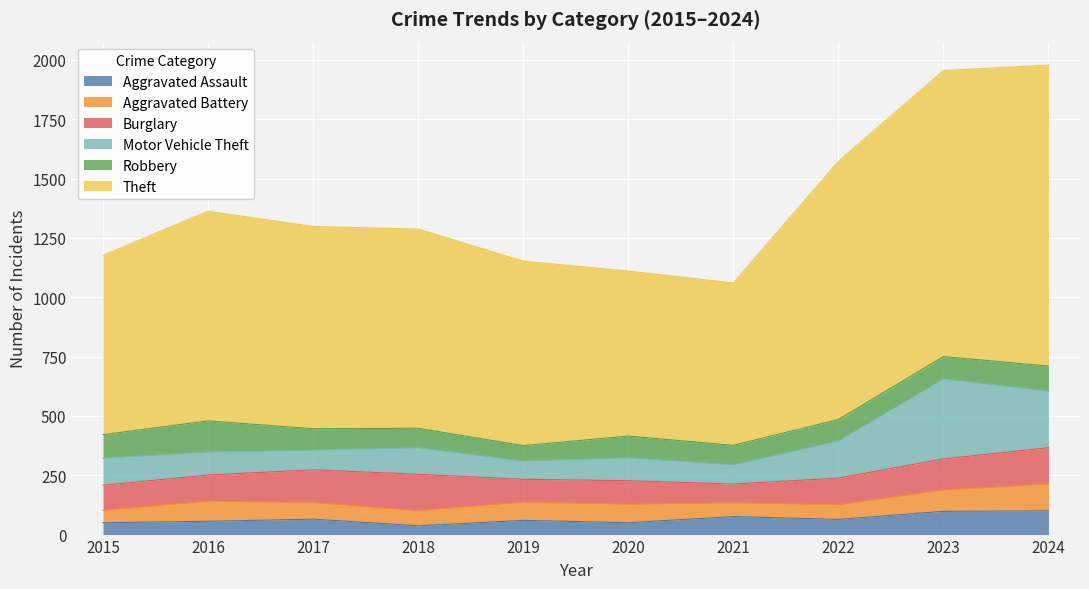

Between which two adjacent categories do Aggravated Assault and Aggravated Battery first intersect?

2020 and 2021